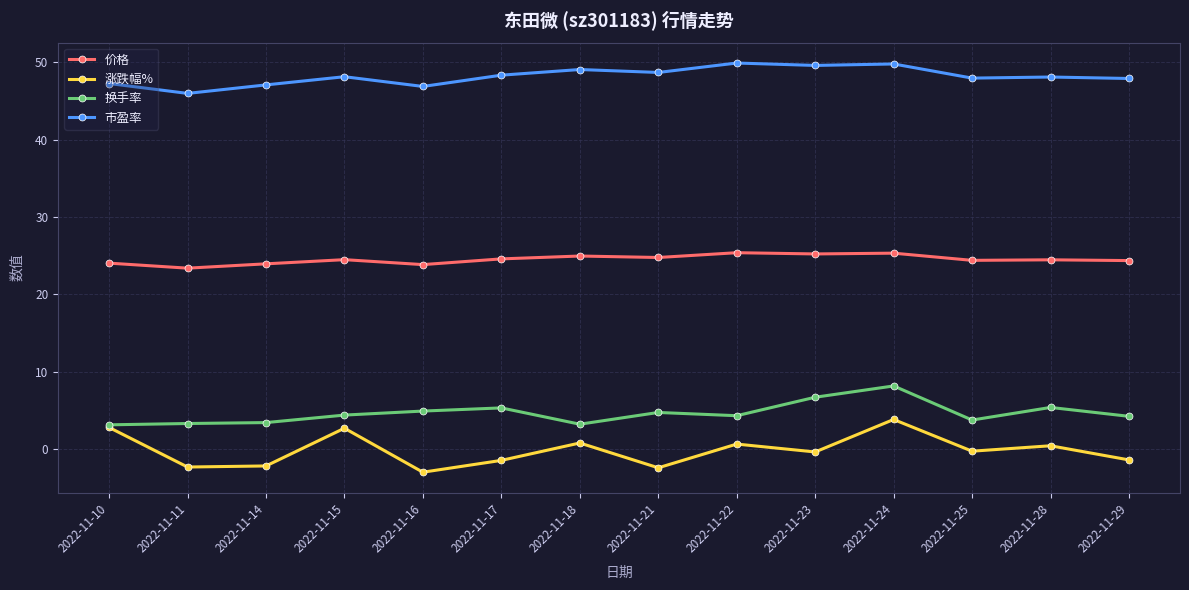

True or false: 换手率 has a value of 5.4 at 2022-11-28.

True